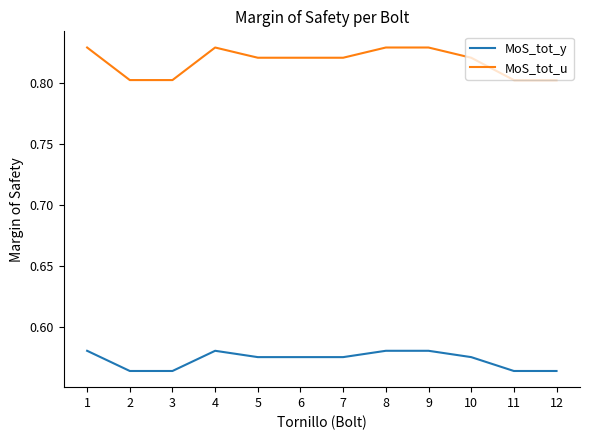

Count the MoS_tot_u values in the range 0 to 1.

12